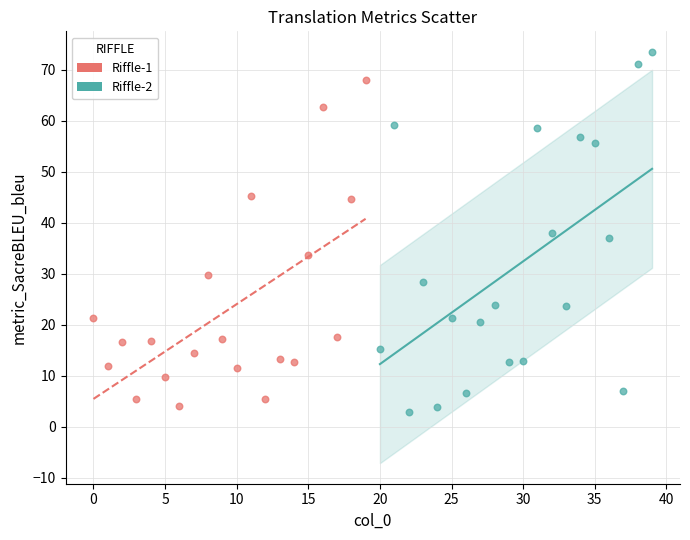

What are all the series names shown in the legend?

Riffle-1, Riffle-2